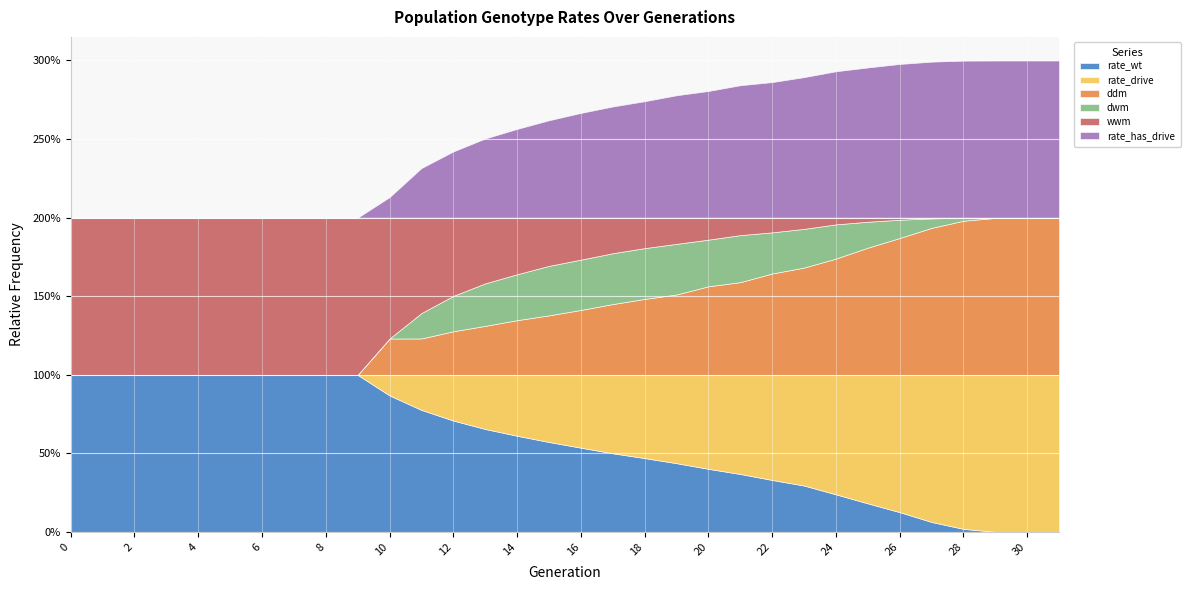

What is the difference between the rate_wt values at 5 and 14?

0.4